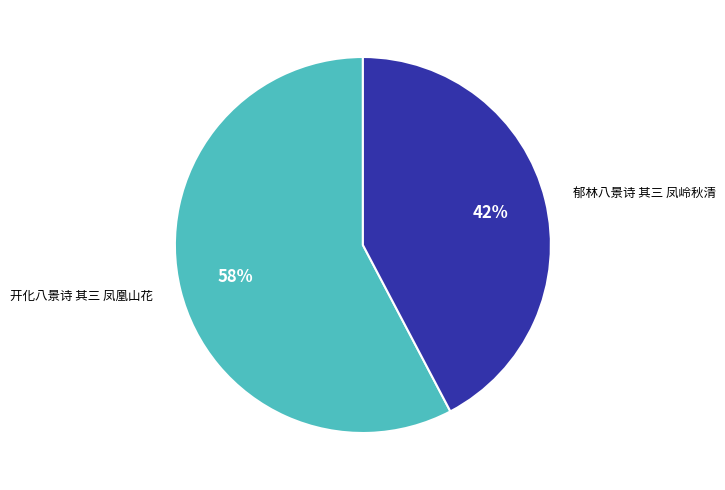

Count the number of slices in the pie.

2